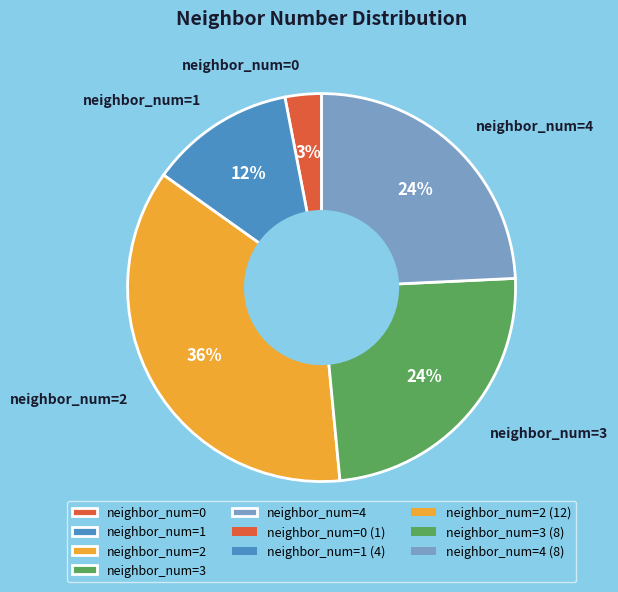

Combined, do neighbor_num=0 and neighbor_num=3 account for over 50%?

No